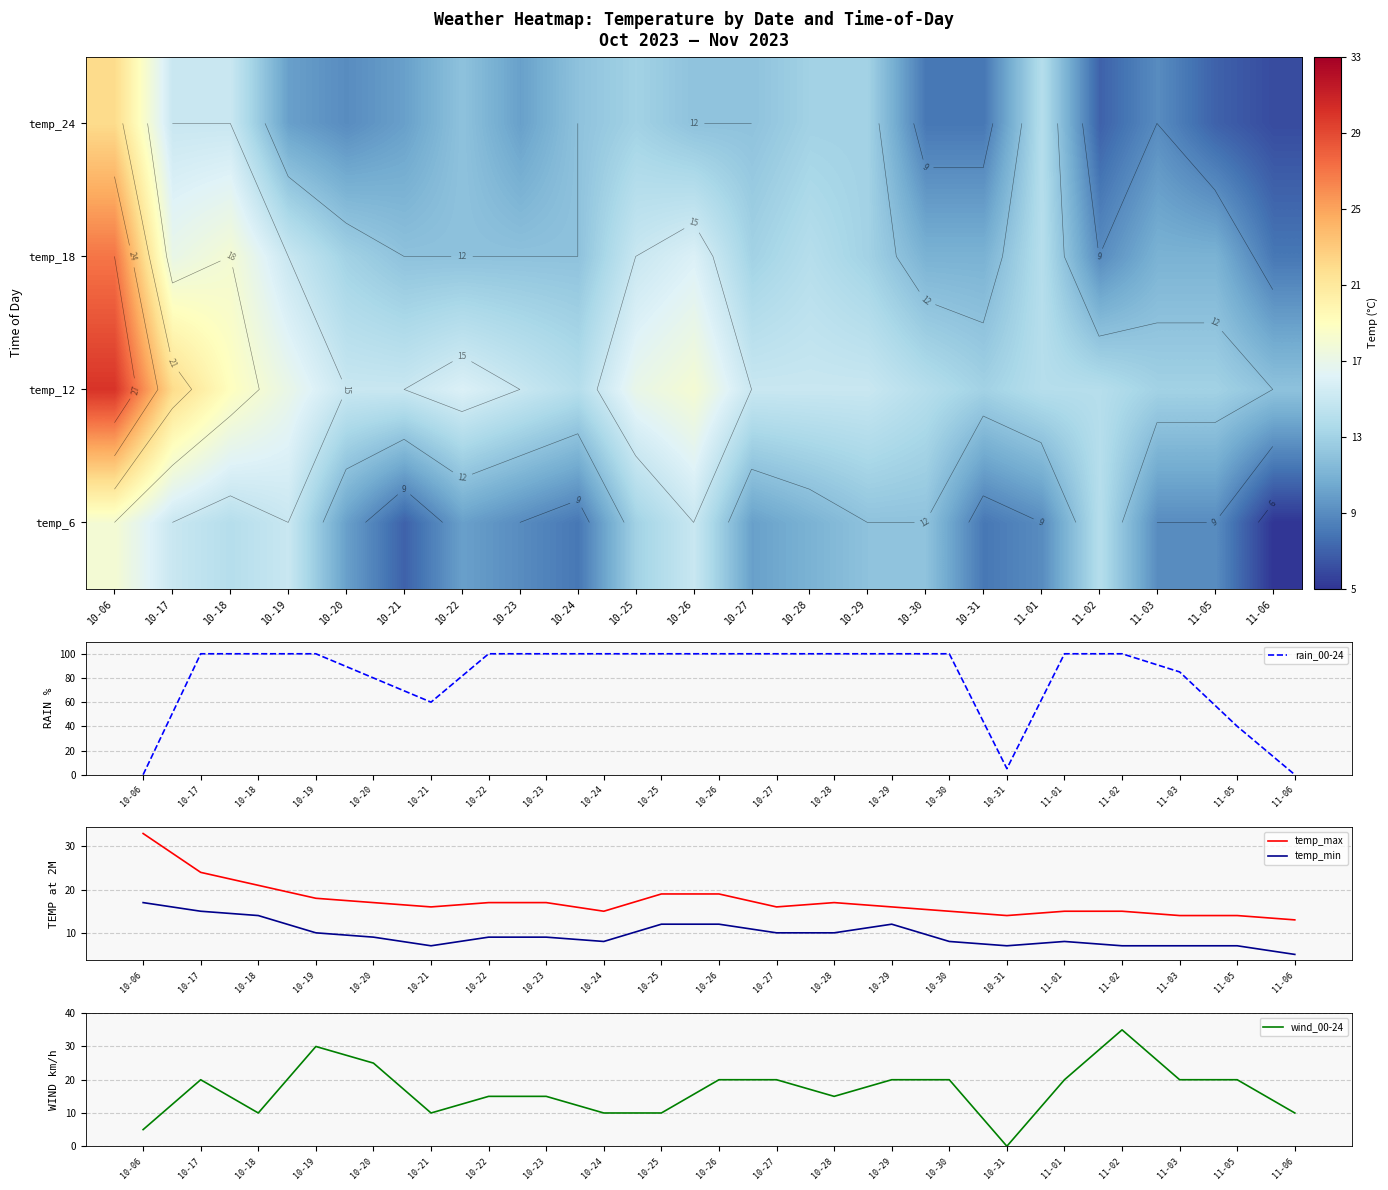

What is the total value across all series at 10-23?

187